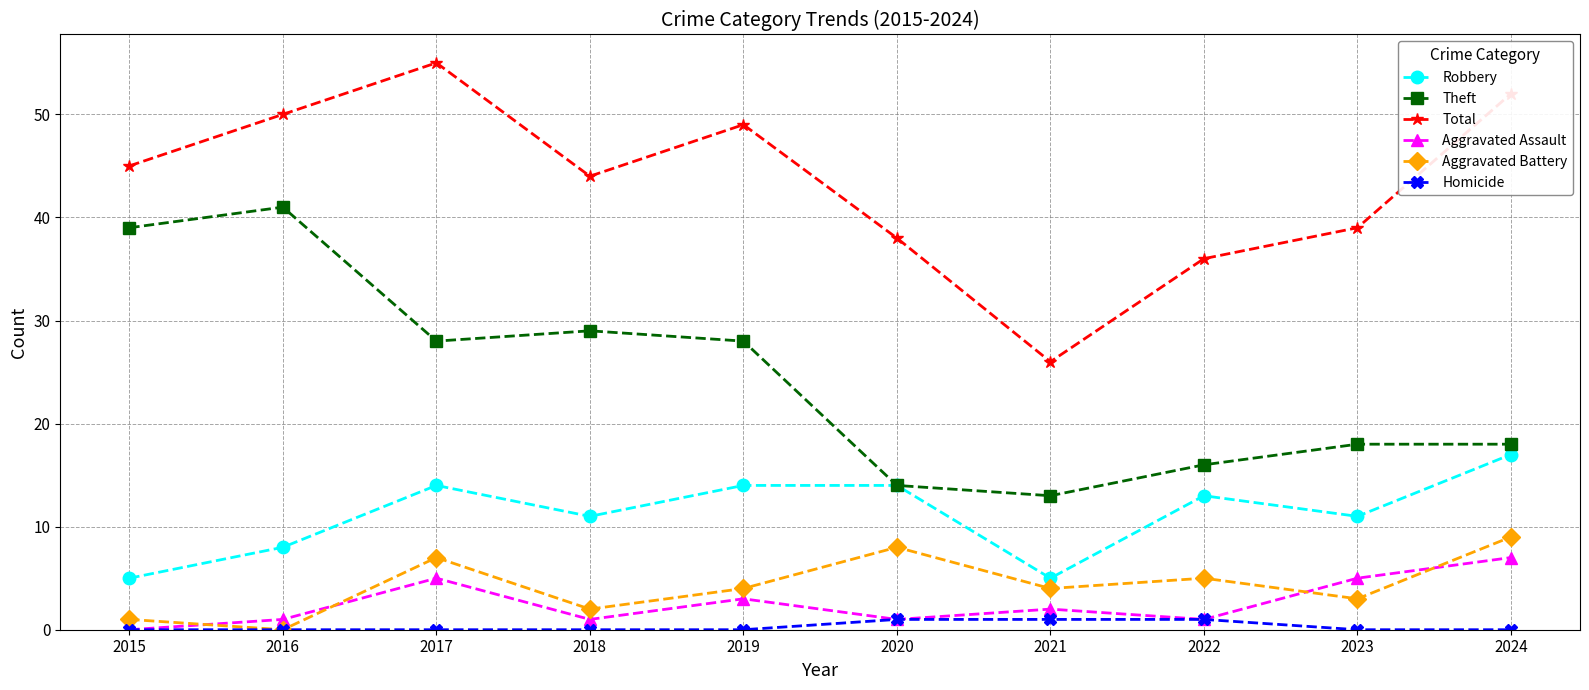

How many interior local peaks does the Total series have?

2